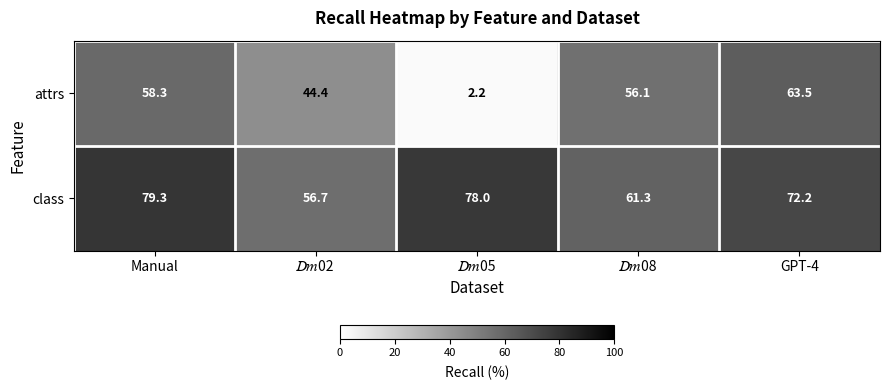

What is the average value of the attrs series?

44.9